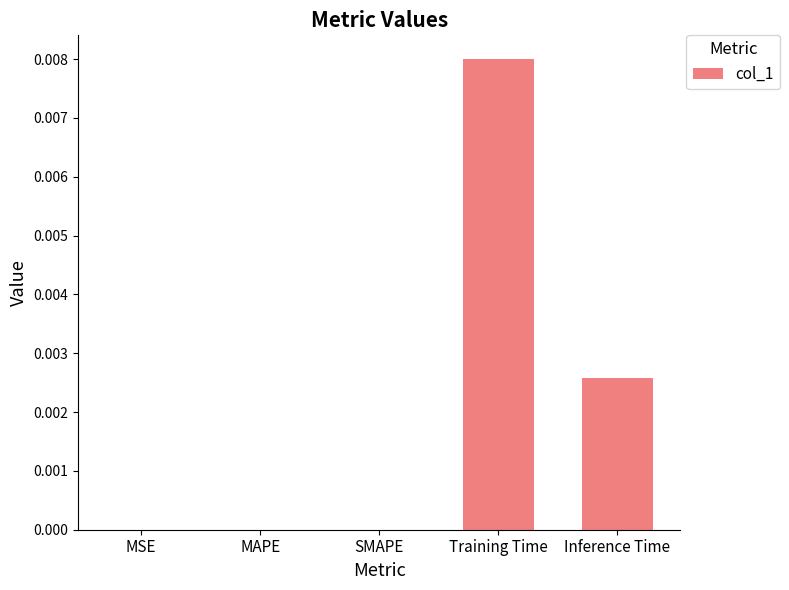

The value at Inference Time is 0.0. True or false?

True